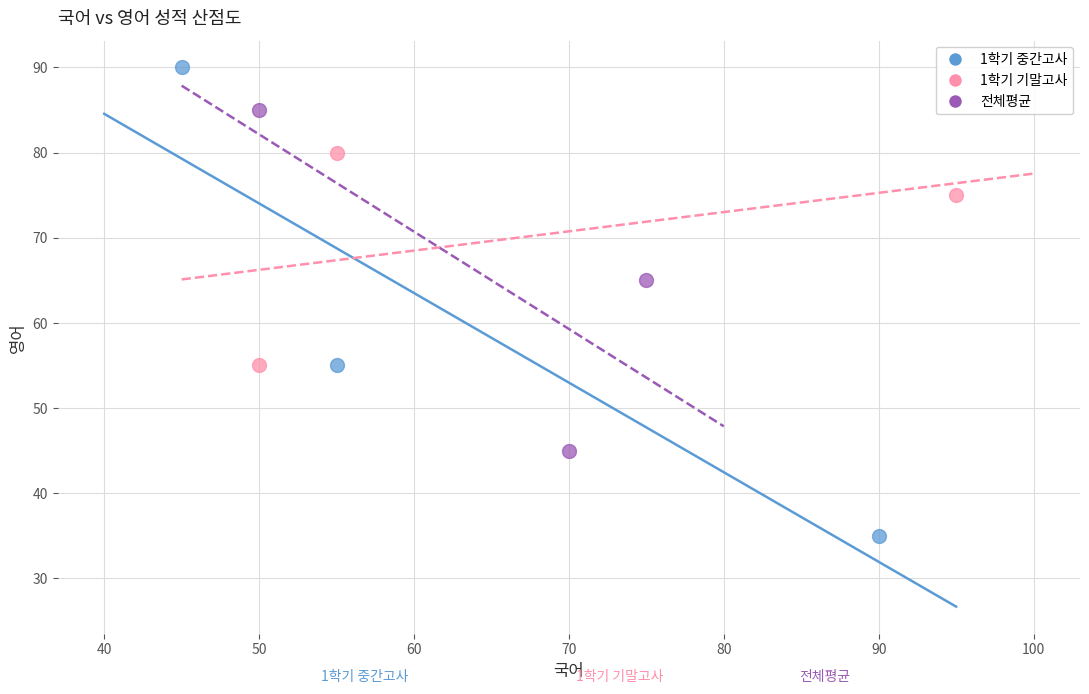

Which series reaches the minimum Y coordinate?

1학기 중간고사